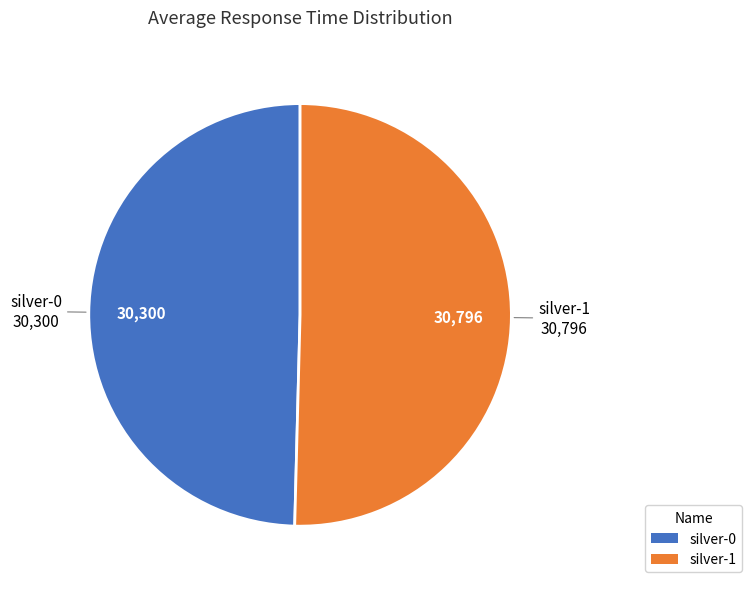

Combined, do silver-0 and silver-1 account for over 50%?

Yes